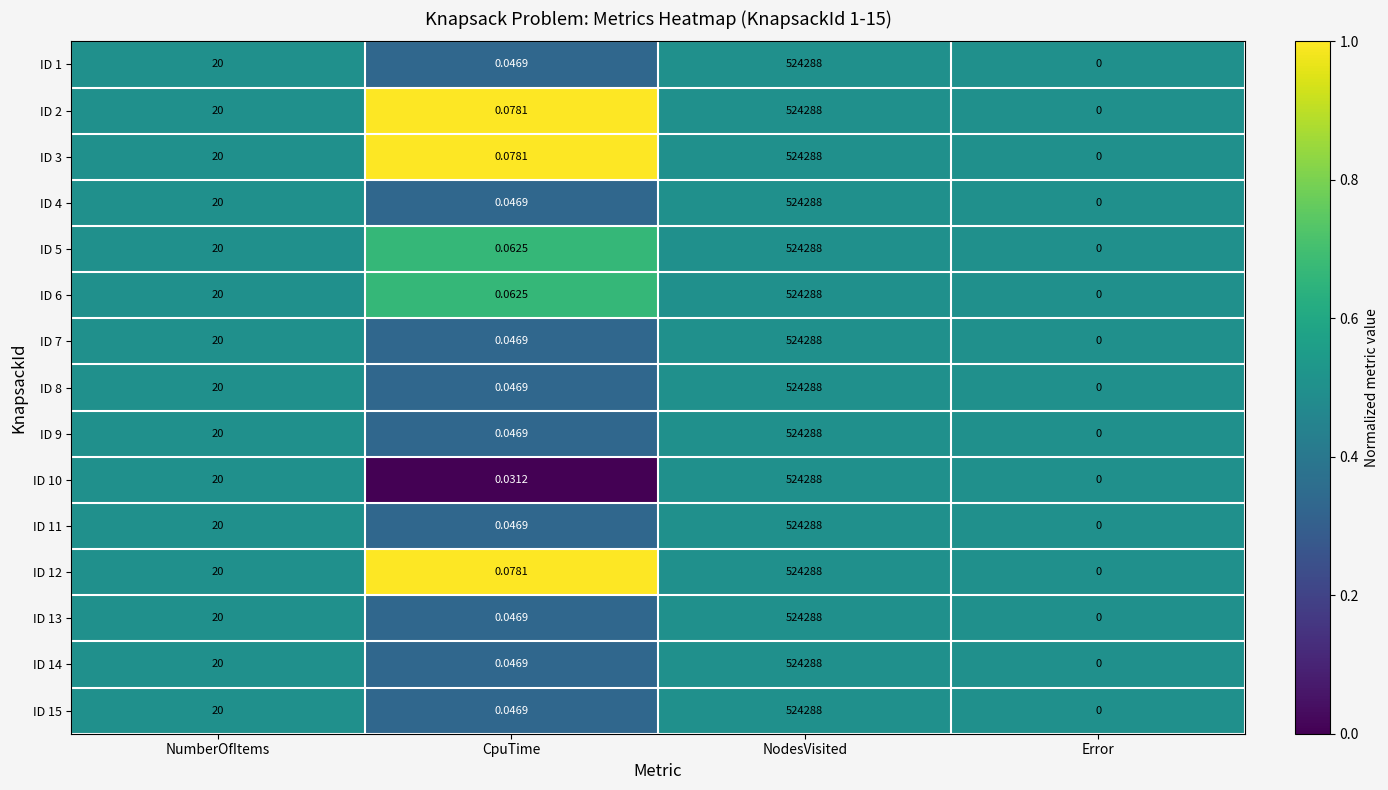

List the labels in order of ID 11 value, largest first.

NodesVisited, NumberOfItems, CpuTime, Error